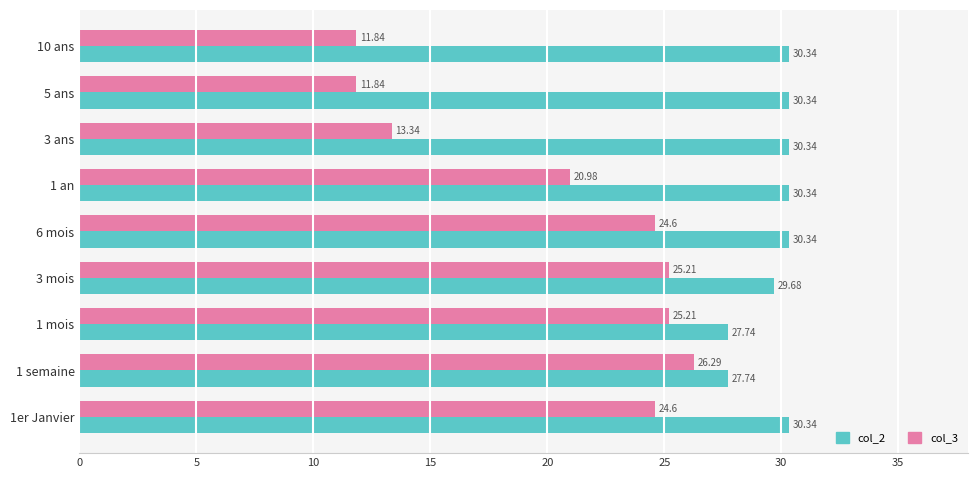

Which series has the widest spread of values?

col_3